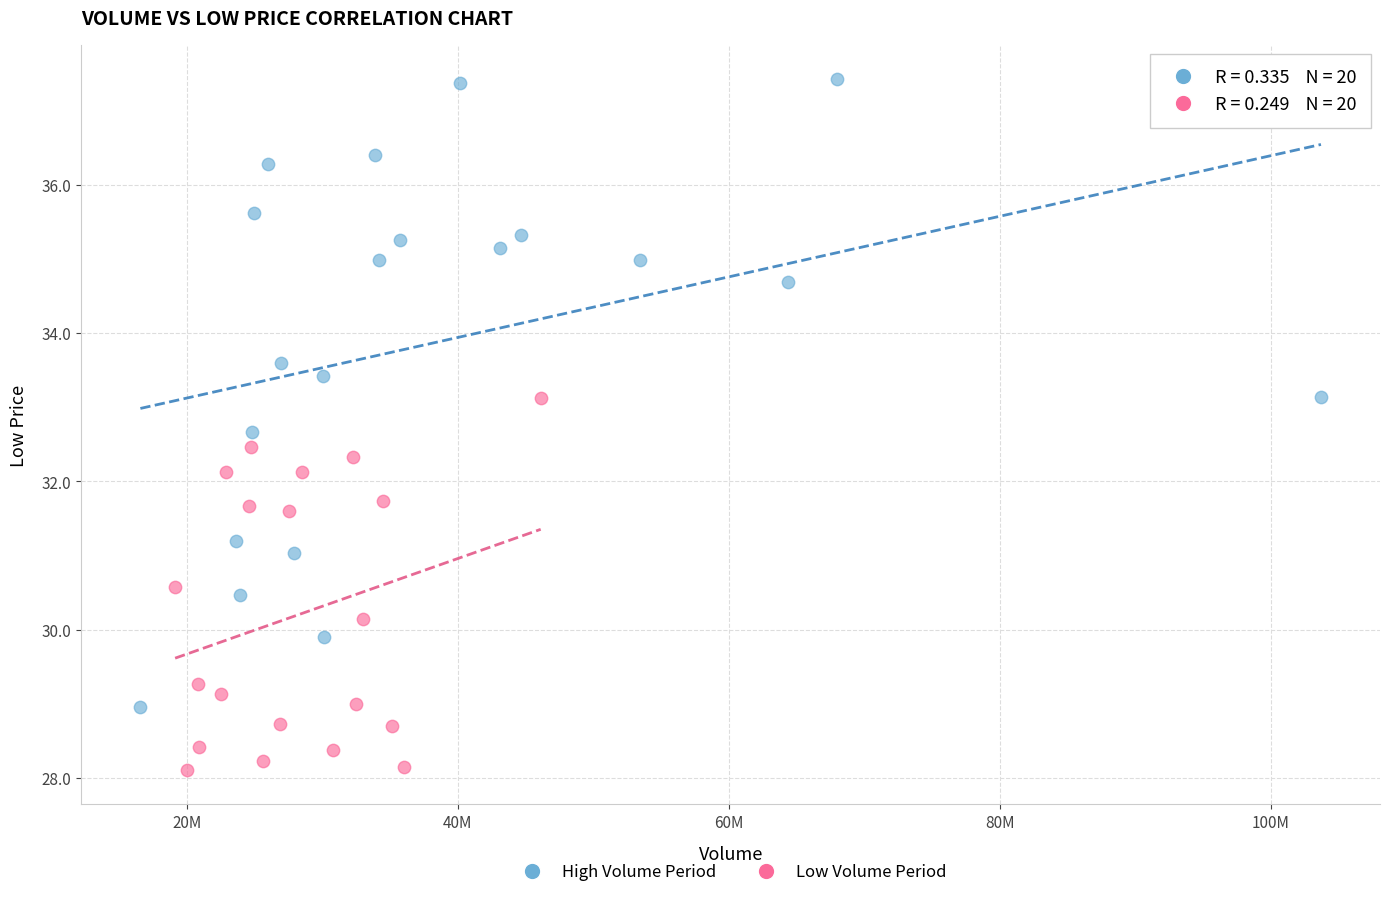

Which series has the largest Y range (max minus min)?

High Volume Period